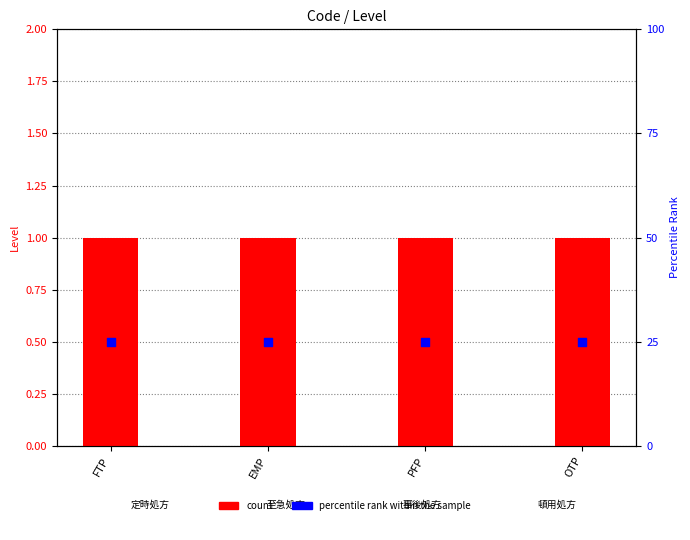

What is the total value across all series at OTP?

26